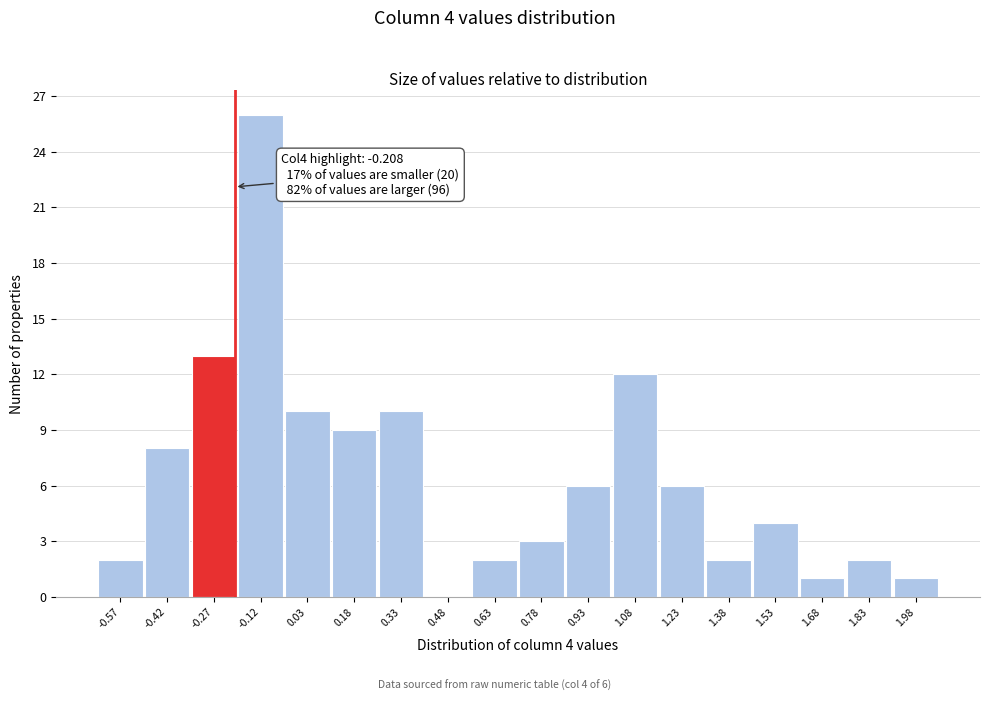

Which range on the x-axis has the tallest bar?

-0.20 to -0.05